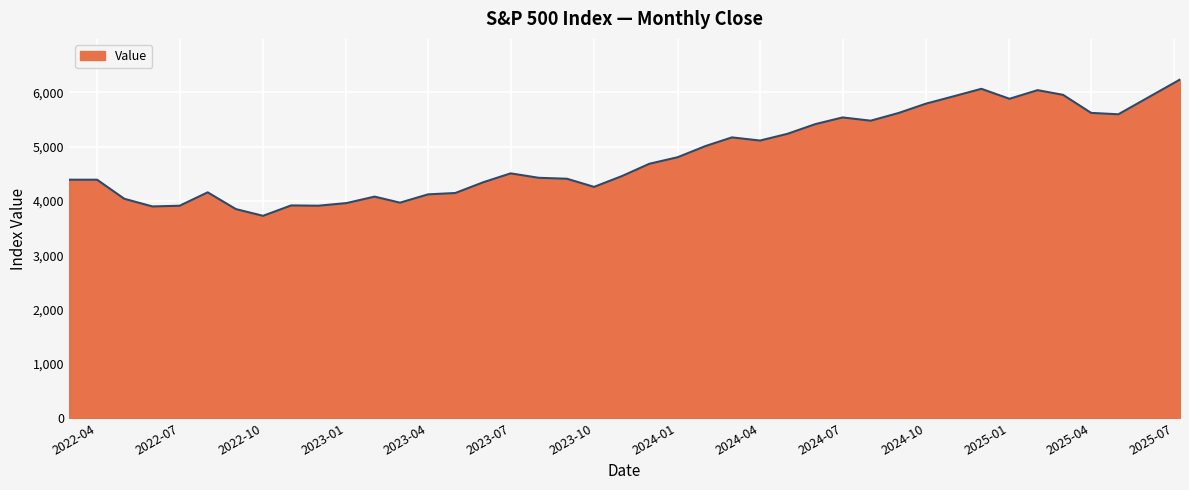

What is the difference between the maximum and minimum values?

2510.3